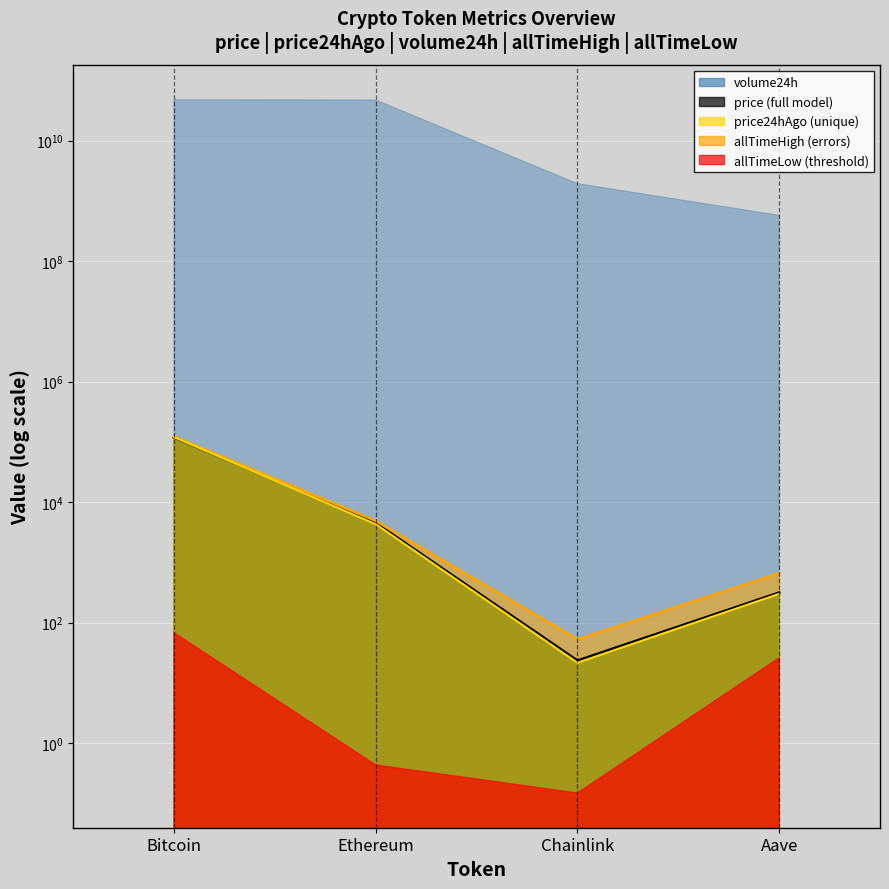

What is the label of the 2nd point from the right?

Chainlink